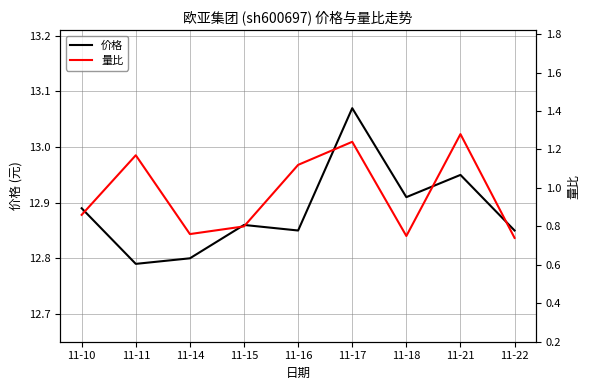

The value of 价格 at 11-21 is 8.2. True or false?

False